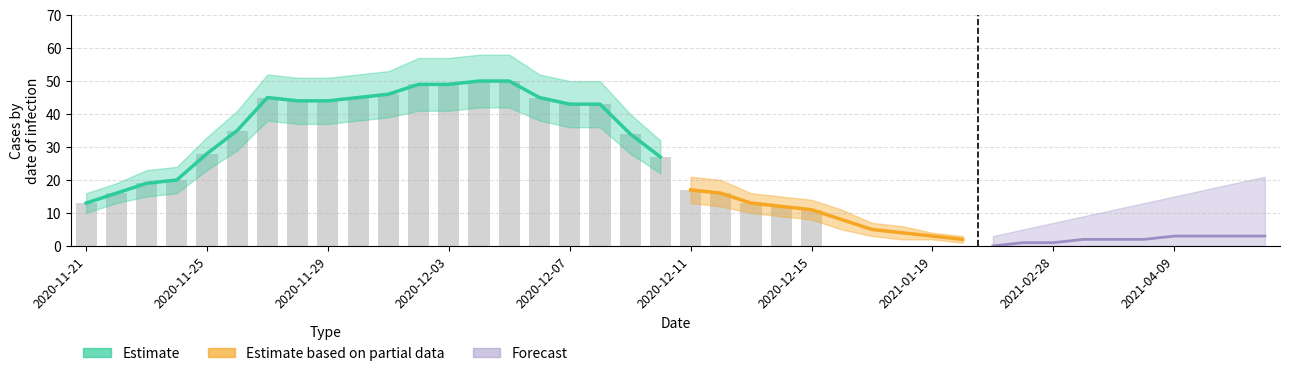

What is the change in value from 2020-11-23 to 2020-11-29?

+25